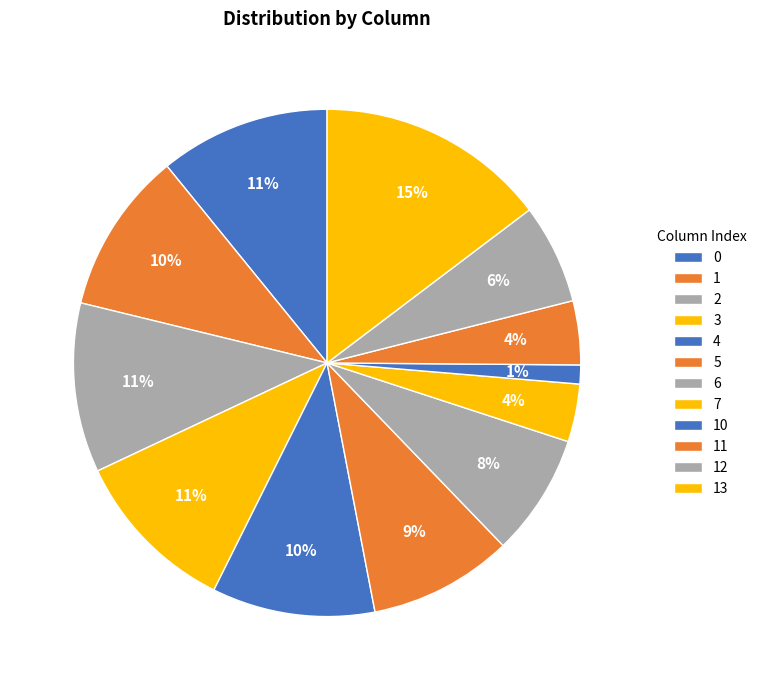

Count the number of slices in the pie.

12